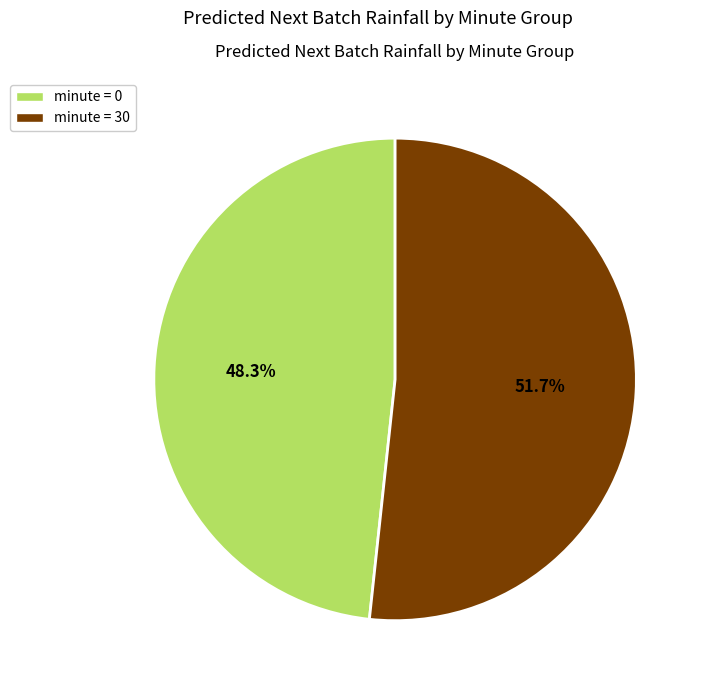

To the nearest percent, what is the average slice percentage?

50%